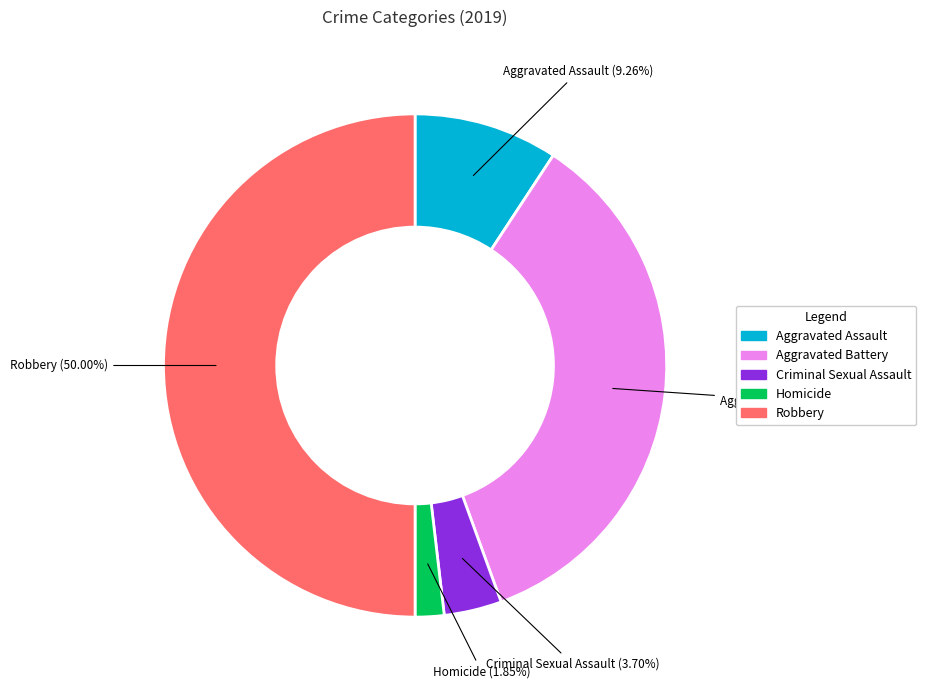

To the nearest percent, what portion does Criminal Sexual Assault represent?

4%